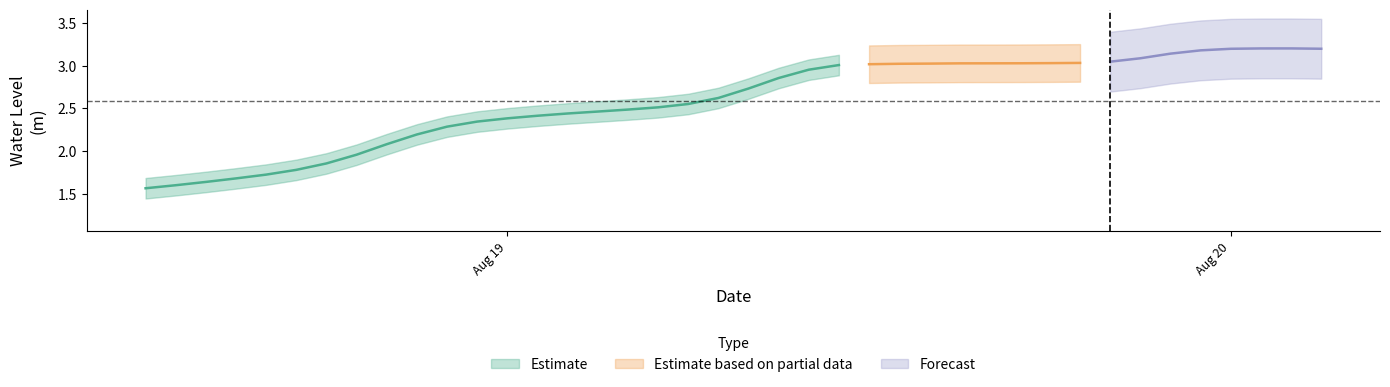

Which has a higher value, 2025-08-19 17:00:00 or 2025-08-19 23:00:00?

2025-08-19 23:00:00